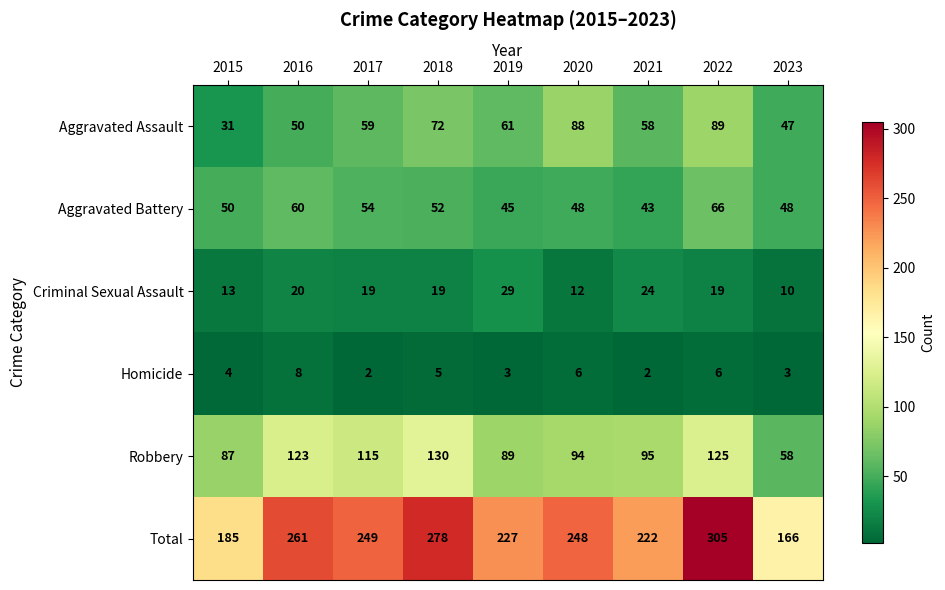

The value of Robbery at 2020 is 94. True or false?

True